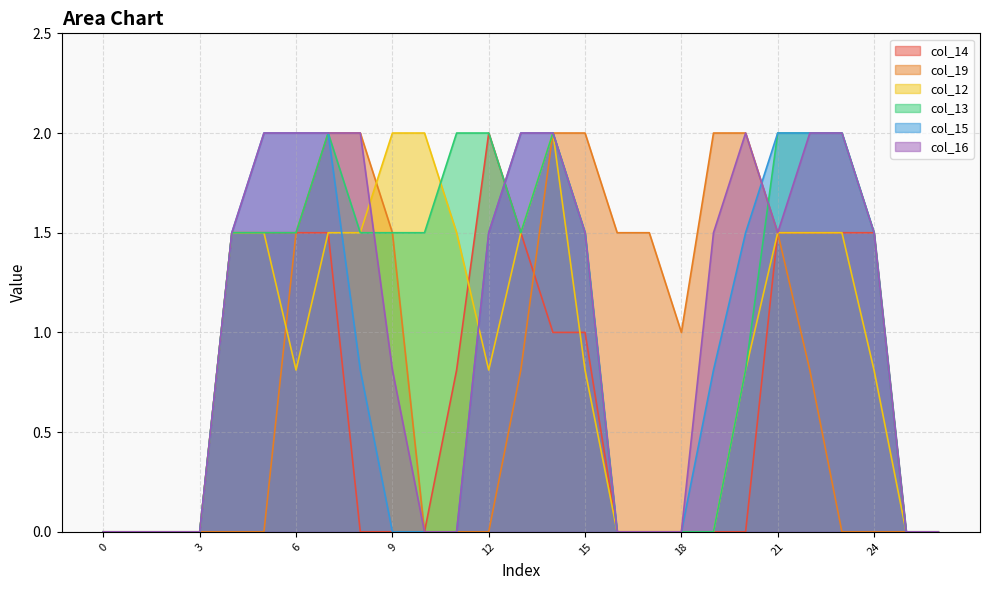

Between 18 and 23, which is larger?

23